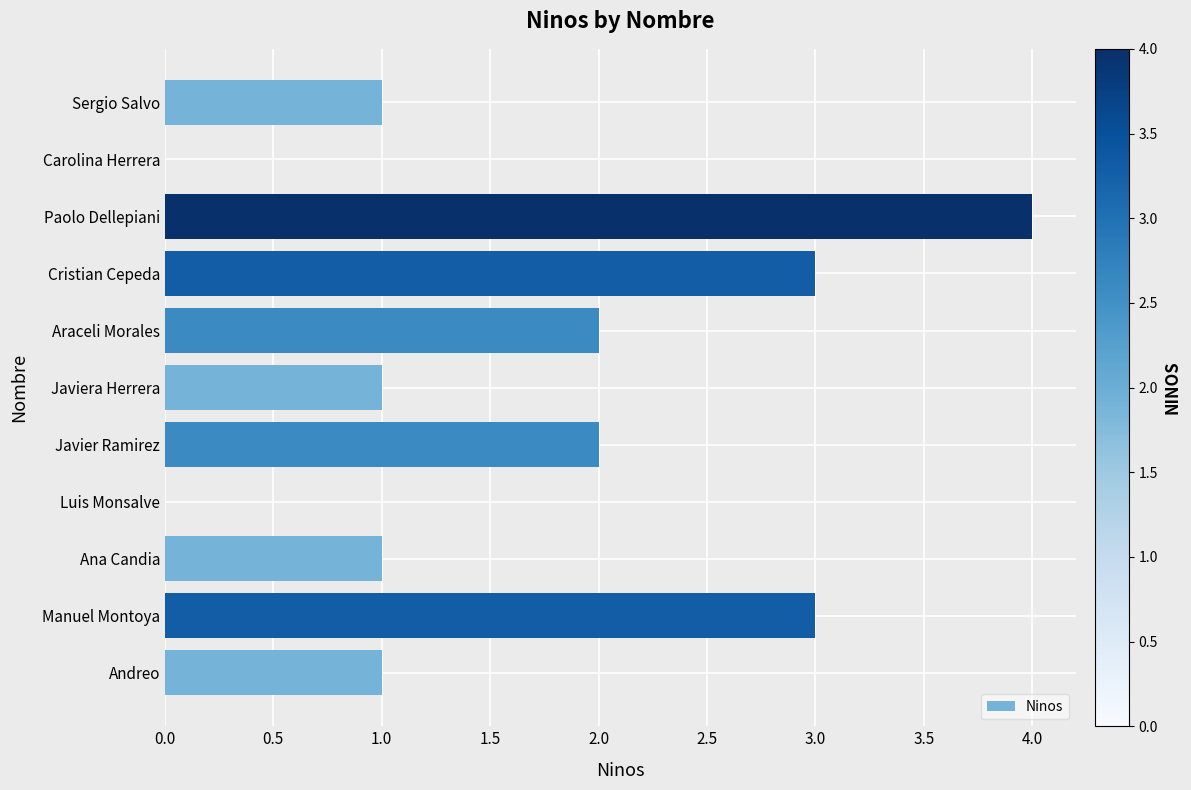

Between Luis Monsalve and Manuel Montoya, which is larger?

Manuel Montoya